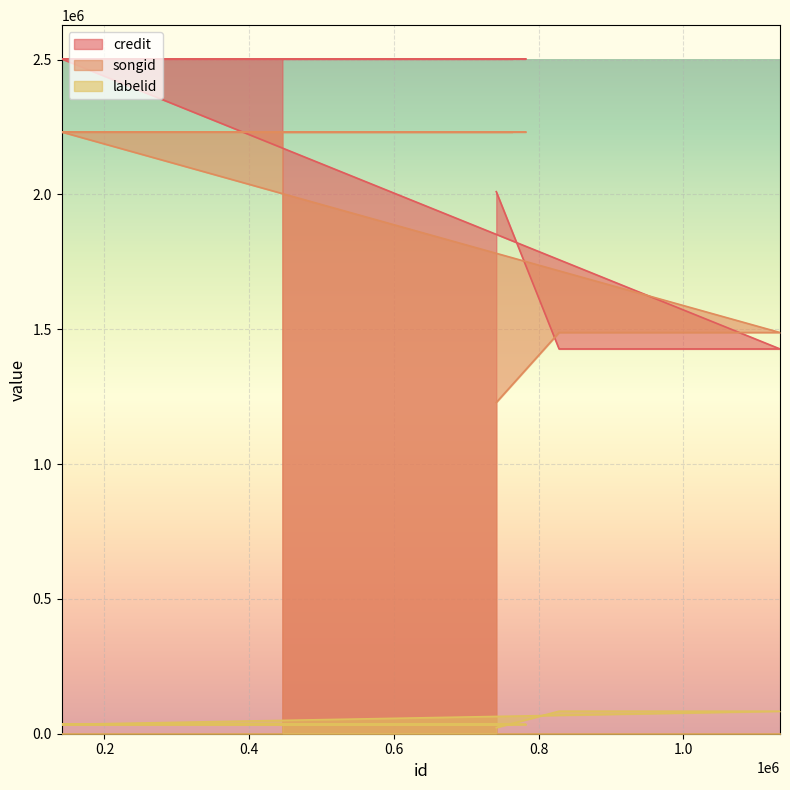

What is the approximate value of labelid at 140832, to the nearest 10?

34320